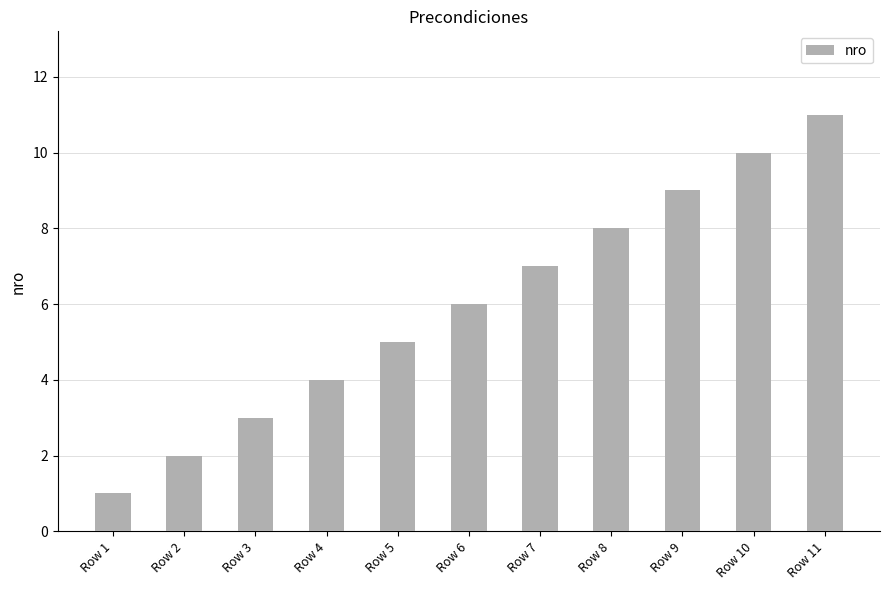

What is the greatest value displayed?

11